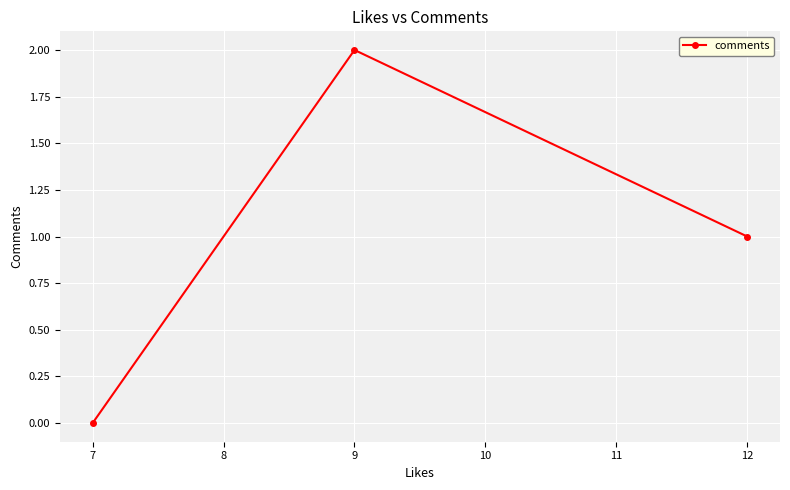

The chart shows a value of 1 at 12. True or false?

True